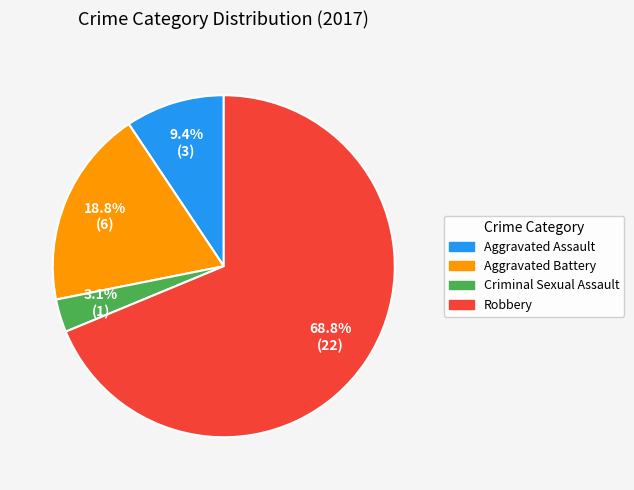

Rank the categories by value from highest to lowest.

Robbery, Aggravated Battery, Aggravated Assault, Criminal Sexual Assault